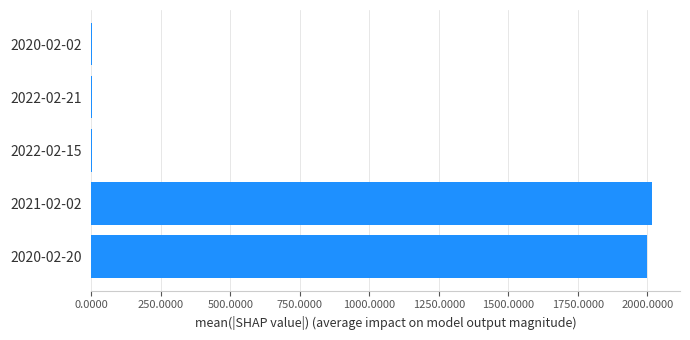

How many data points does each series have?

5